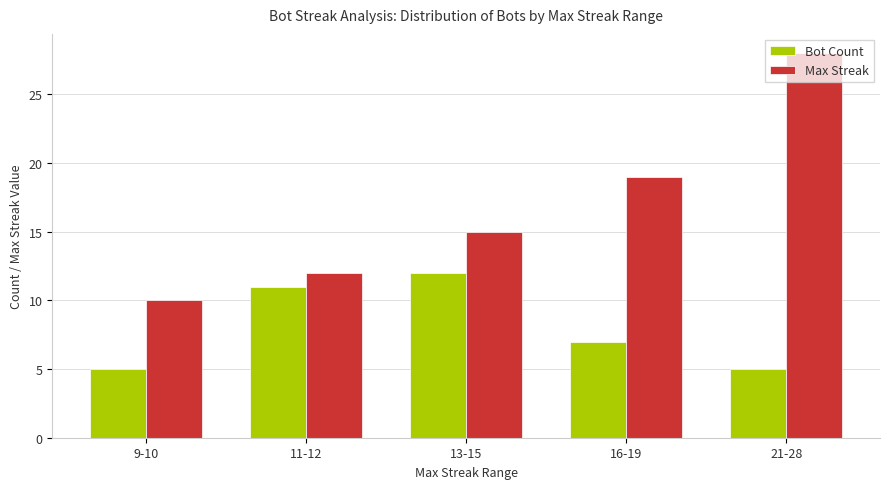

What is the label of the 4th bar from the right?

11-12